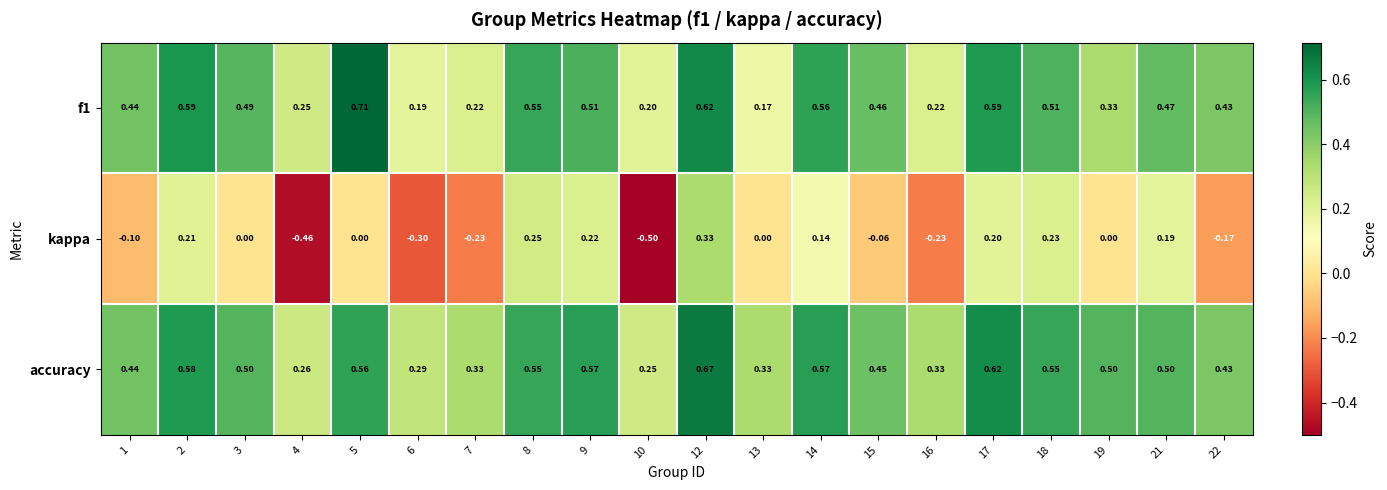

At which category is the sum across all series the highest?

12